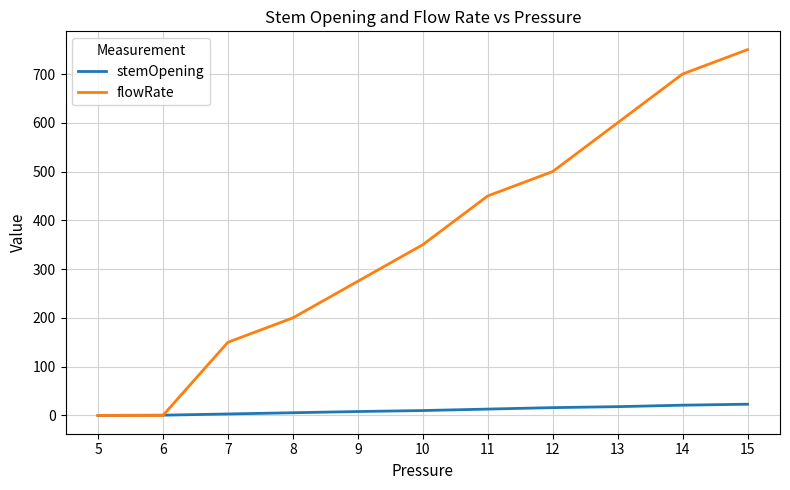

What is the greatest value displayed?

750.0